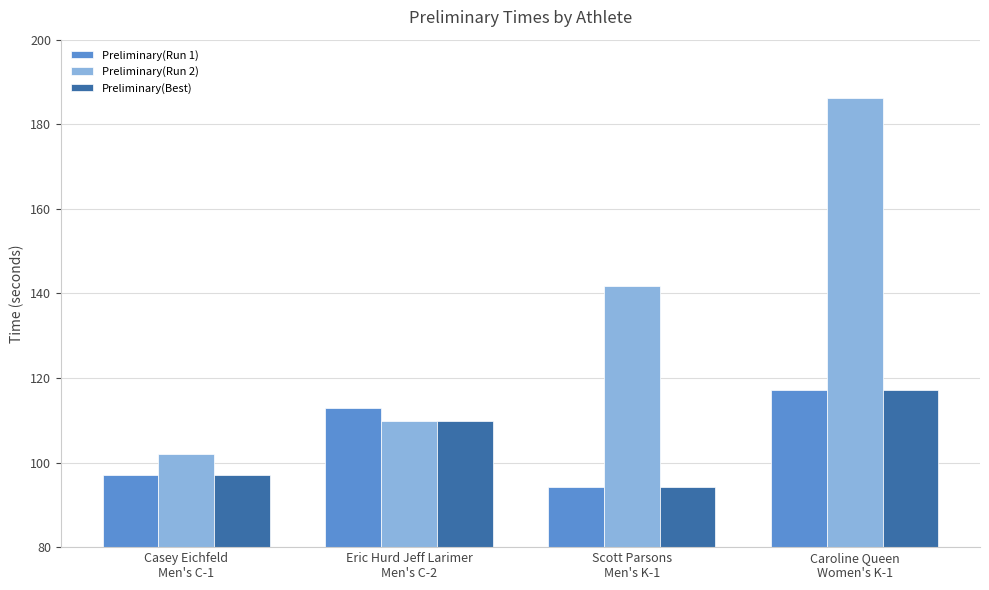

What is the spread (max minus min) of values at Scott Parsons
Men's K-1?

47.6